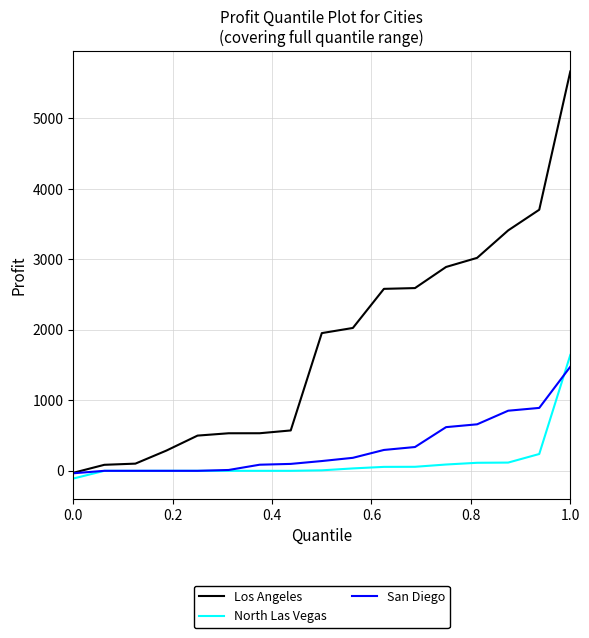

Which series has the widest spread of values?

Los Angeles